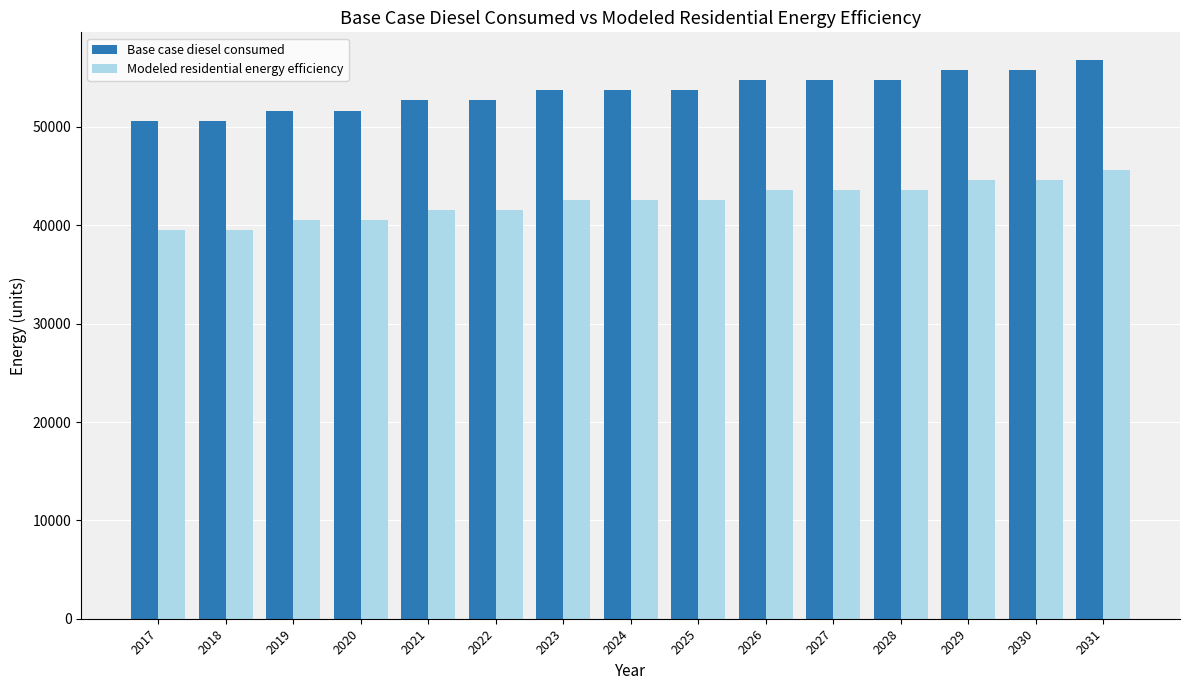

True or false: Modeled residential energy efficiency has a value of 42585.6 at 2024.

True